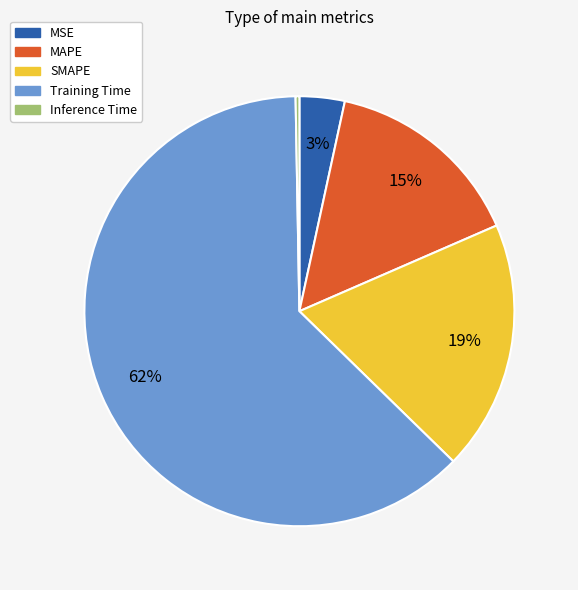

What is the smallest slice in the pie chart?

Inference Time